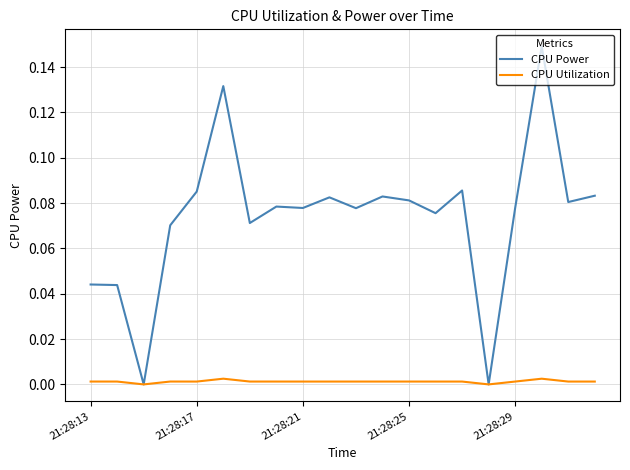

Which series has the widest spread of values?

CPU Power